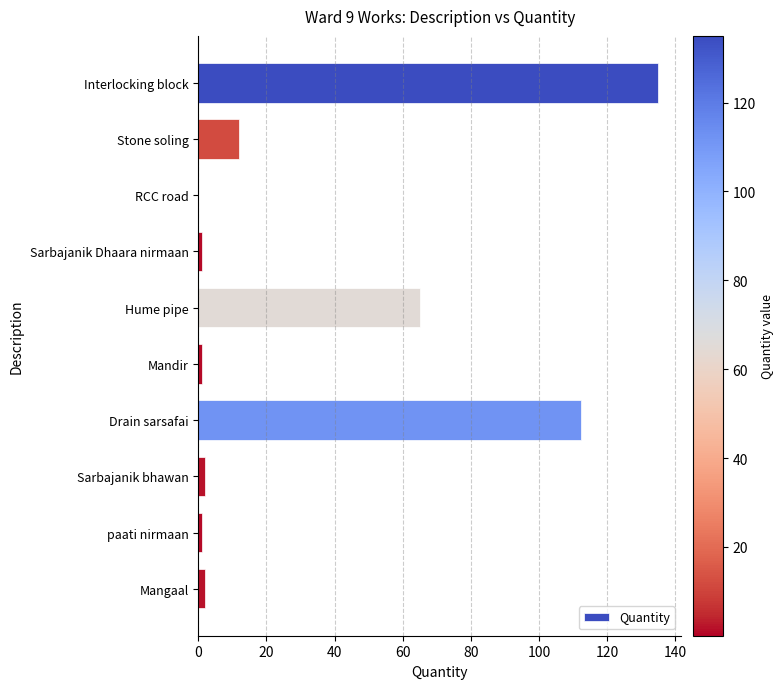

Between Mandir and Hume pipe, which is larger?

Hume pipe